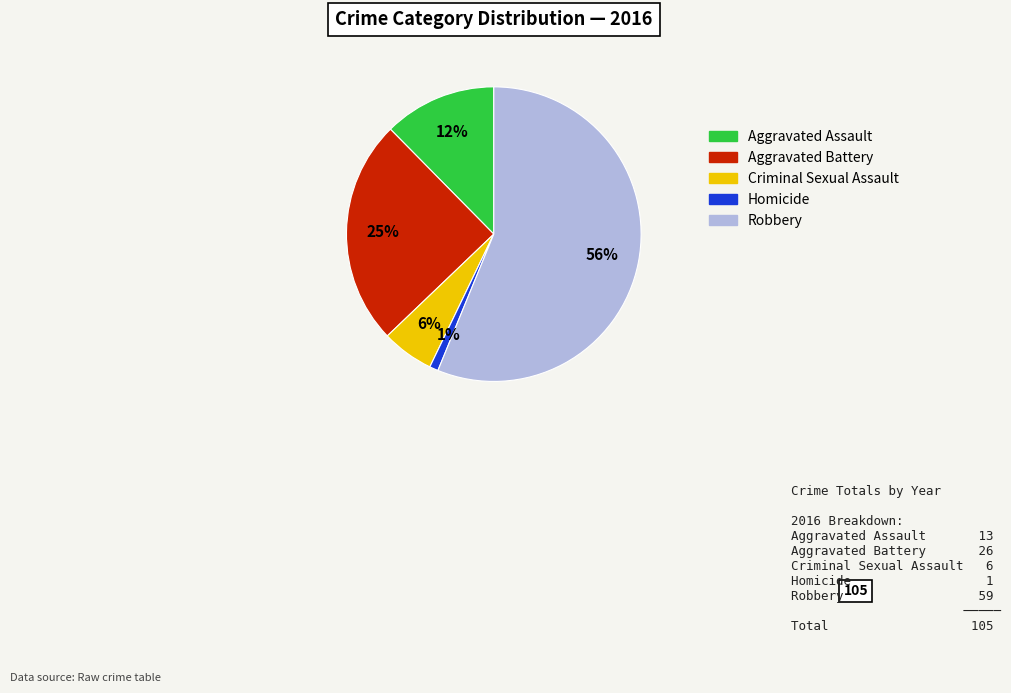

What is the smallest slice in the pie chart?

Homicide